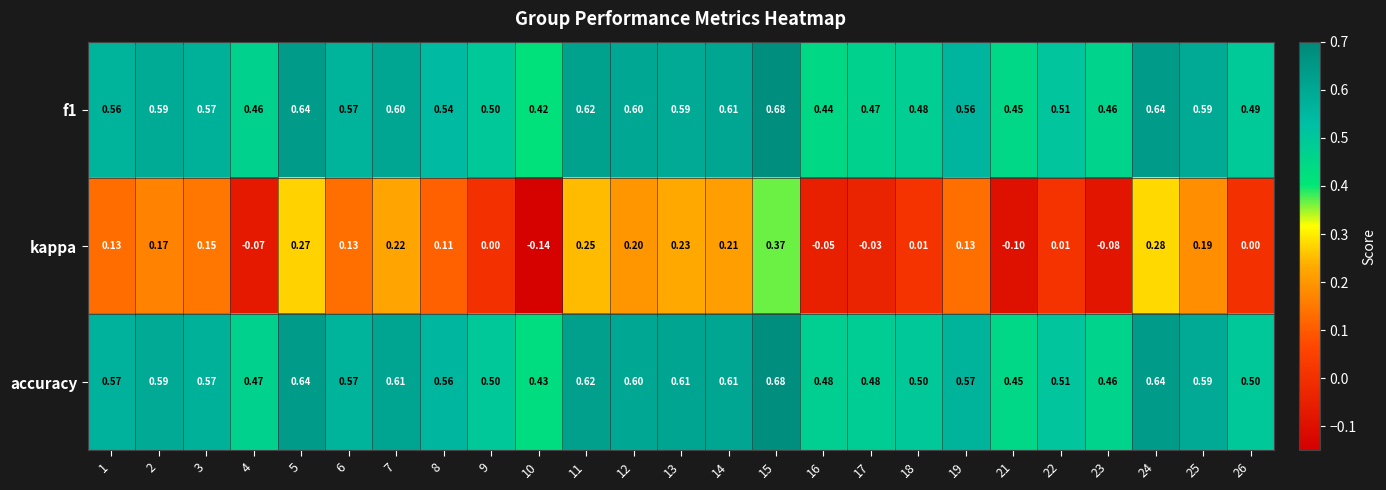

Which series has the widest spread of values?

kappa